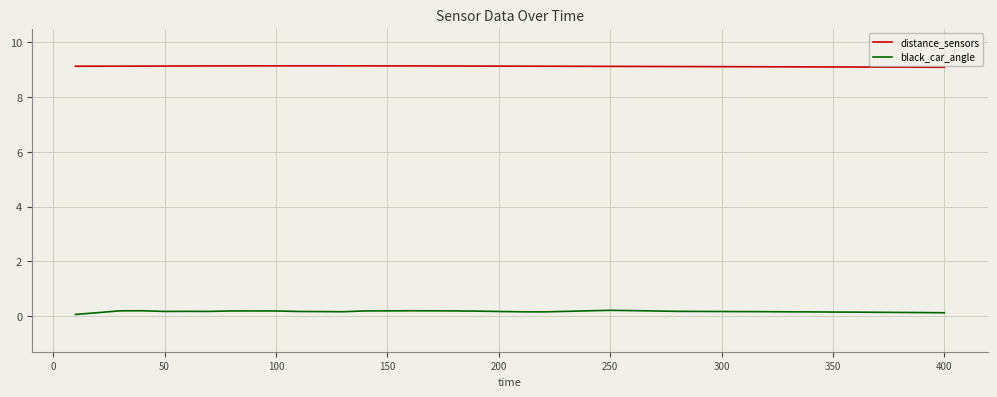

What is the highest value of the distance_sensors series?

9.1